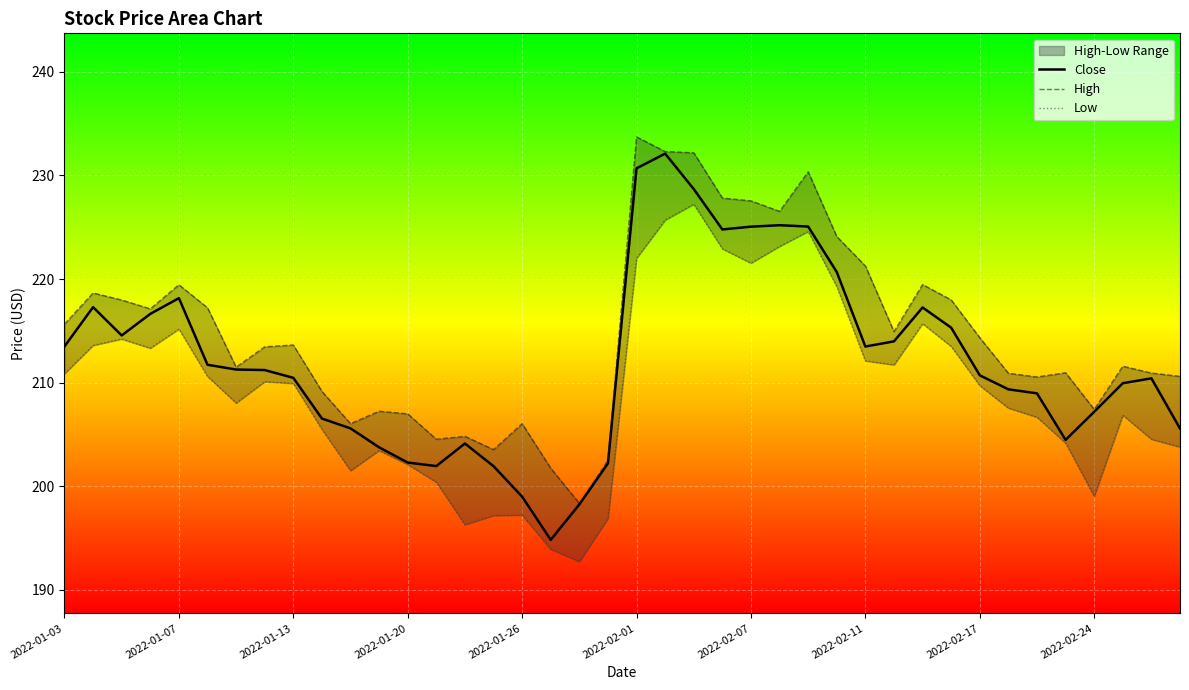

Is this an area chart (filled region under the line)?

No